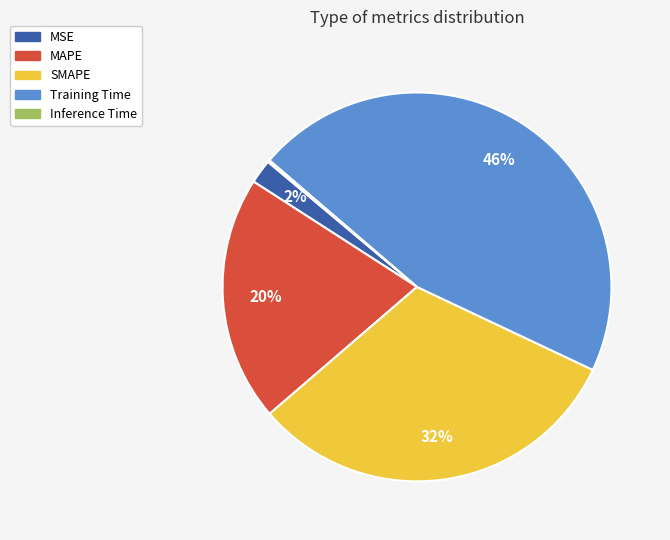

To the nearest percent, what portion does MAPE represent?

20%